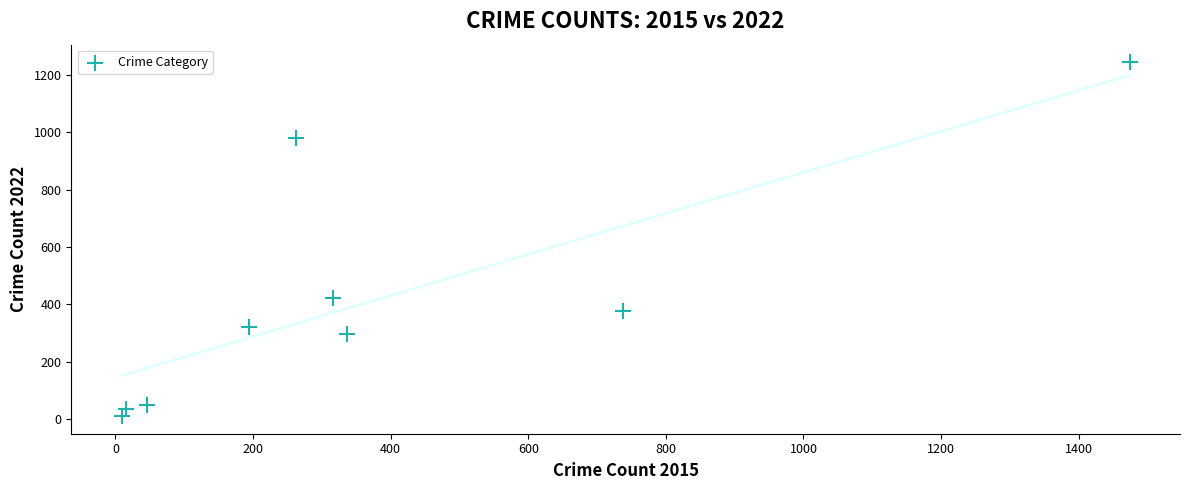

What is the average X value?

377